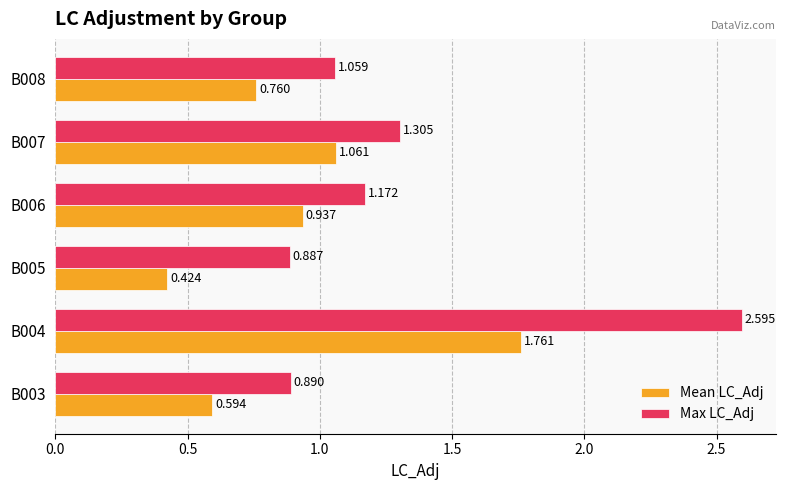

Which series has the largest total across all categories?

Max LC_Adj